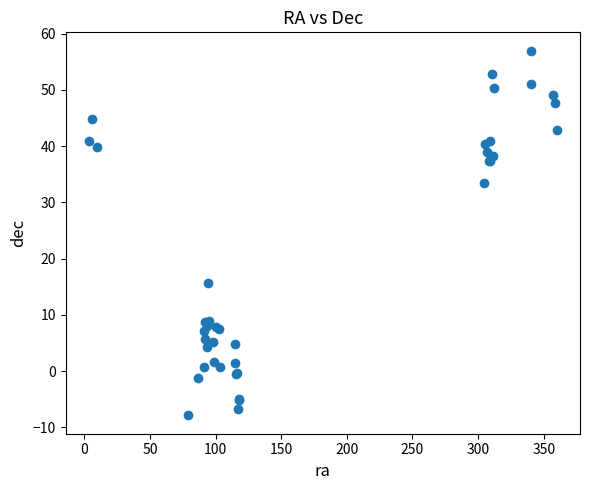

What Y value in the scatter plot is closest to 24?

15.7